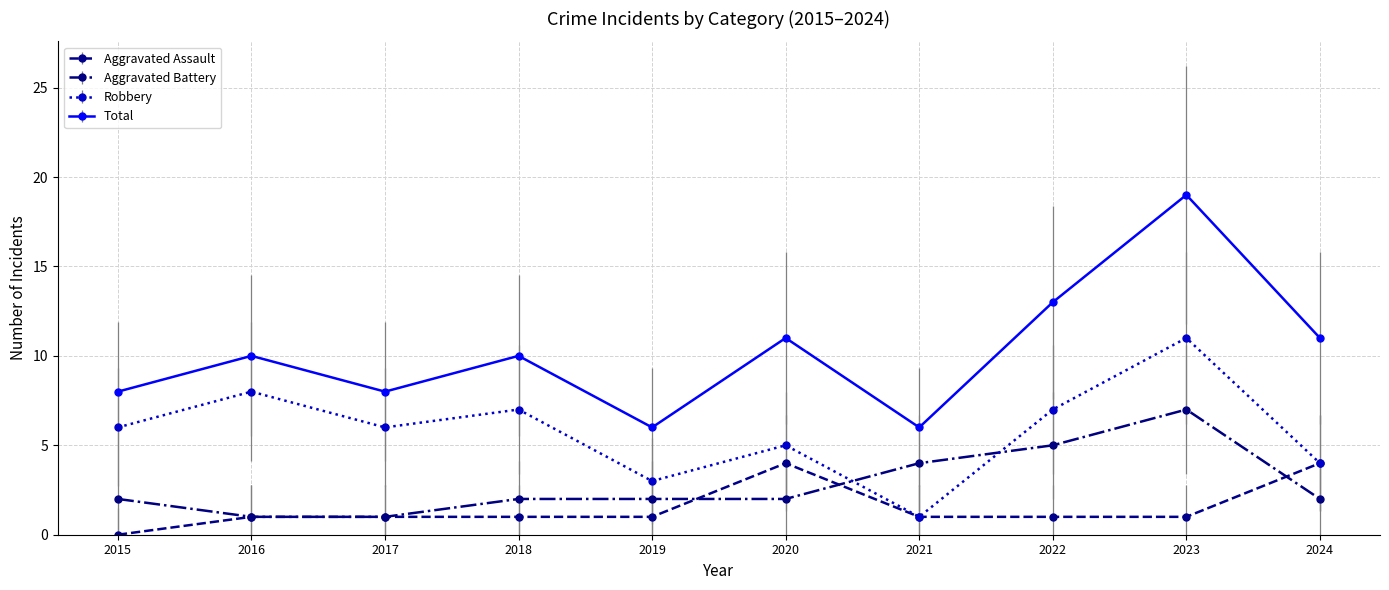

What are all the series names shown in the legend?

Aggravated Assault, Aggravated Battery, Robbery, Total